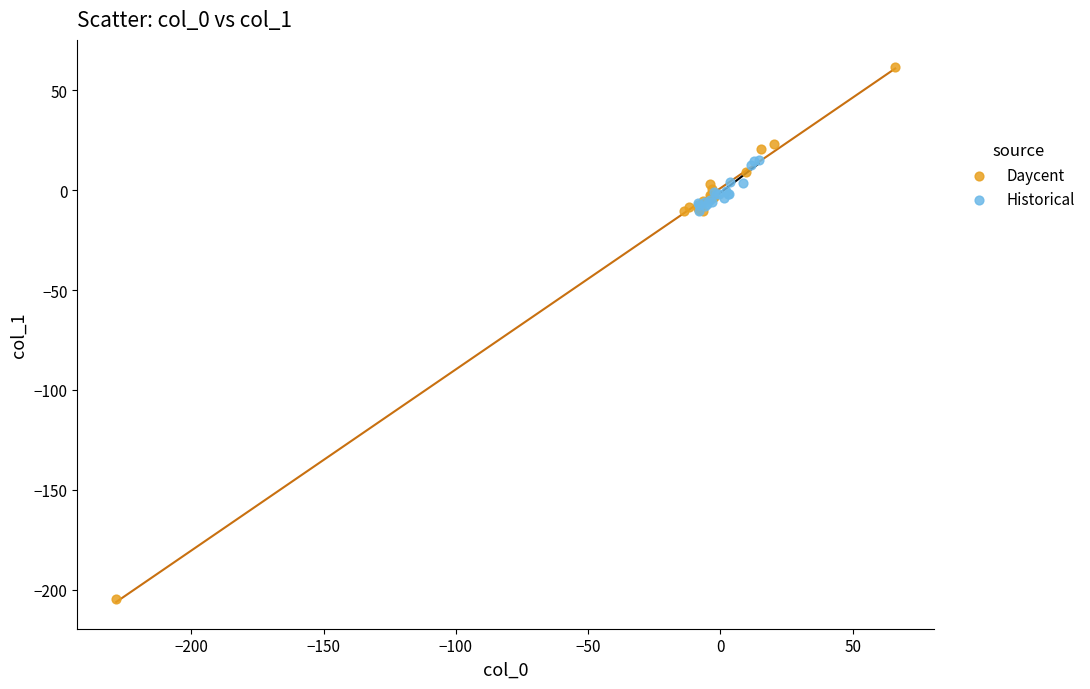

Which series reaches the maximum Y coordinate?

Daycent